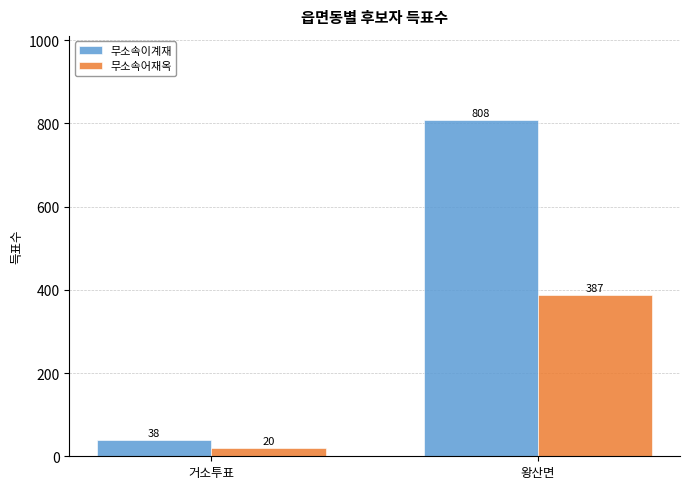

What is the label of the 2nd bar from the left?

왕산면